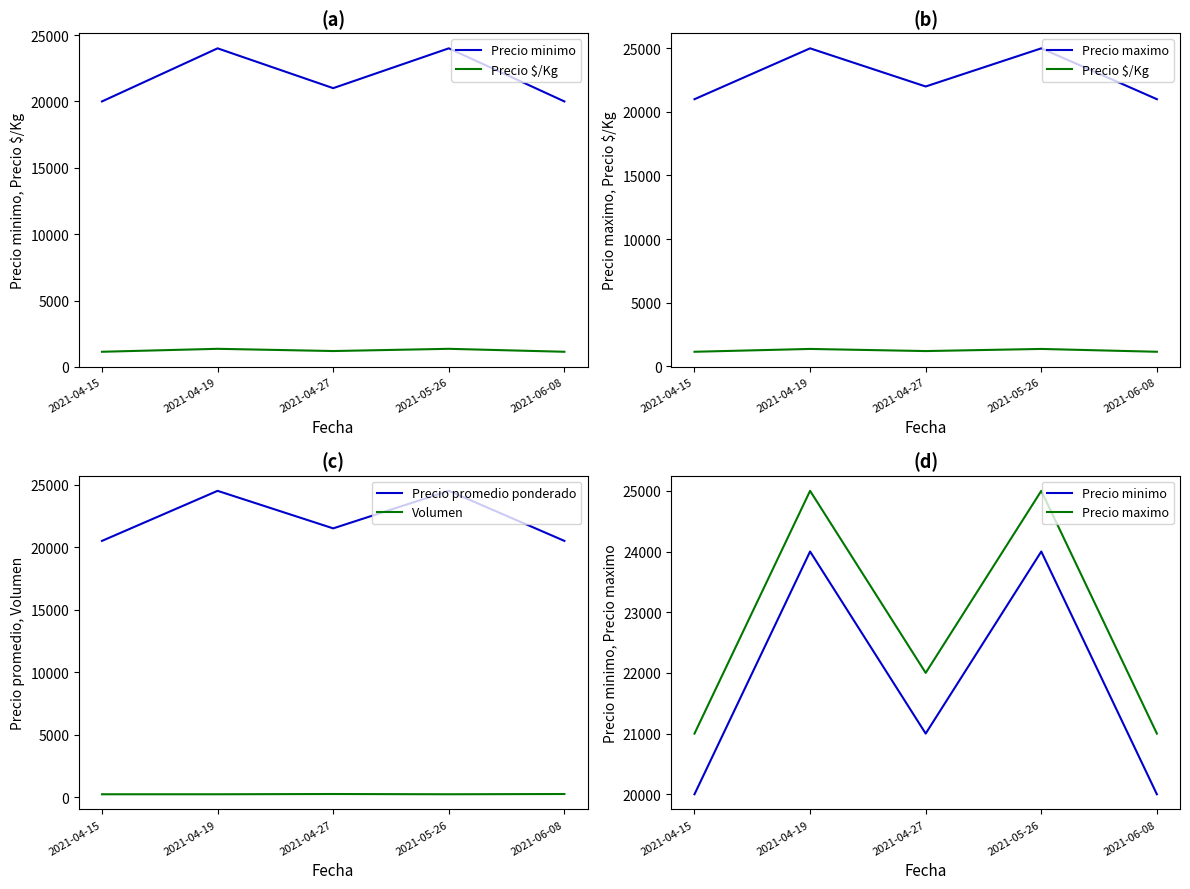

Rank the series by their maximum value, from lowest to highest.

Volumen, Precio $/Kg, Precio minimo, Precio promedio ponderado, Precio maximo